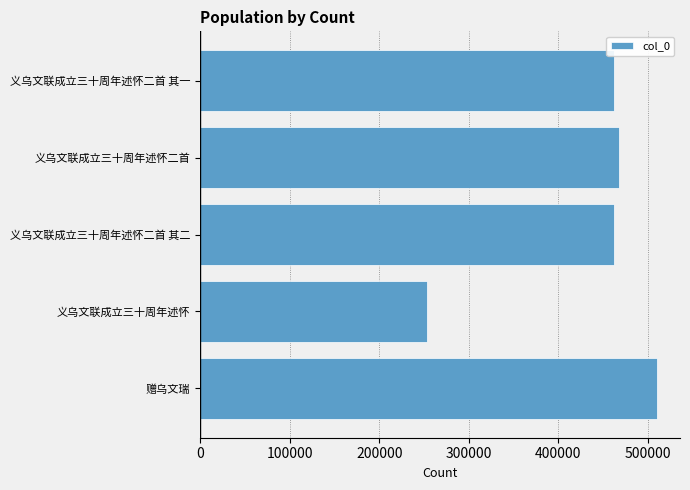

At which category does the chart reach its minimum across all series?

义乌文联成立三十周年述怀